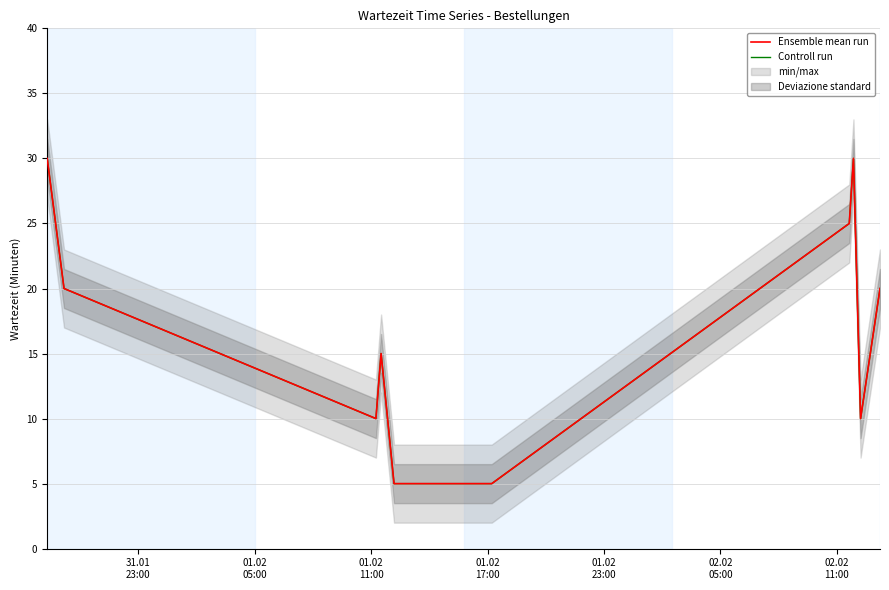

How many data points does each series have?

10